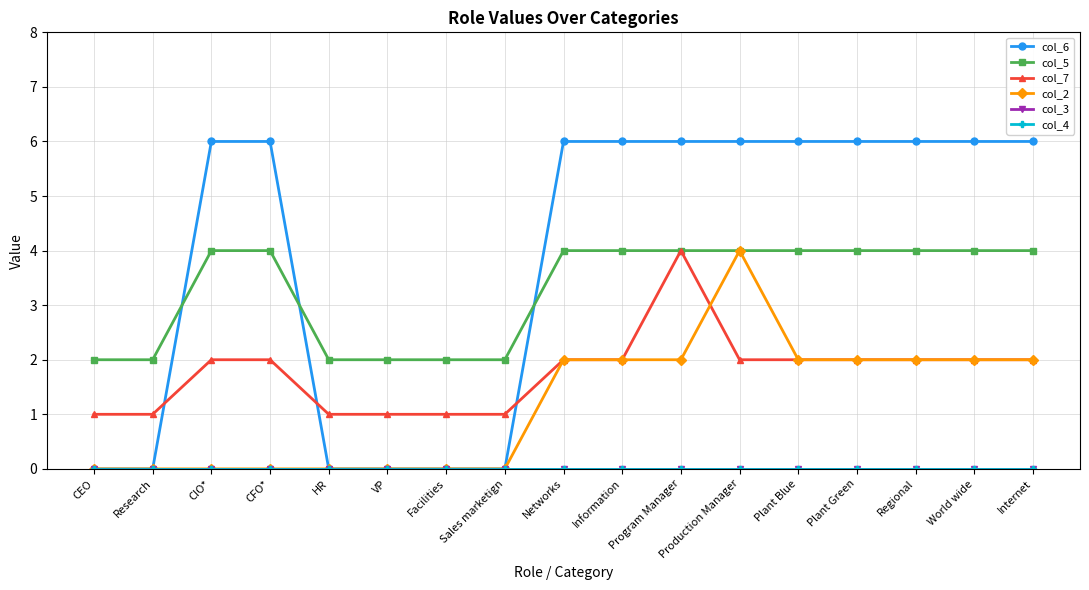

True or false: col_3 and col_6 intersect in this chart.

False